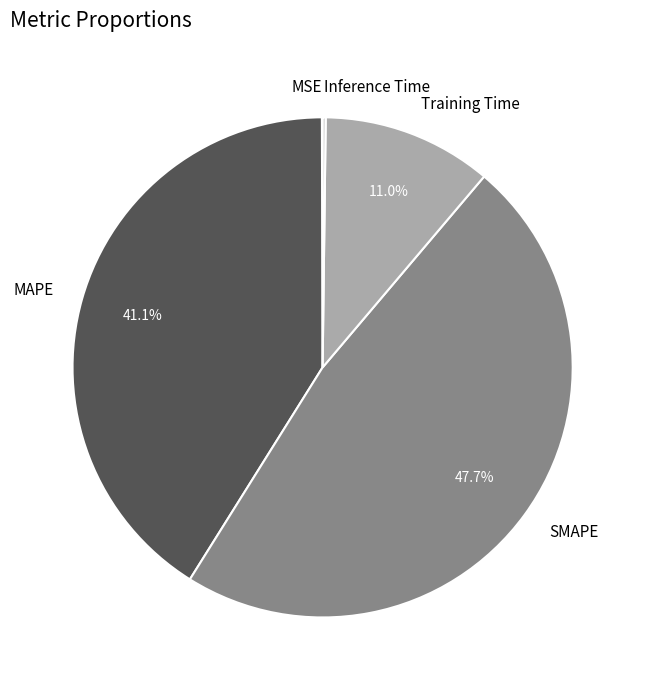

What portion of the pie excludes MAPE?

58.9%